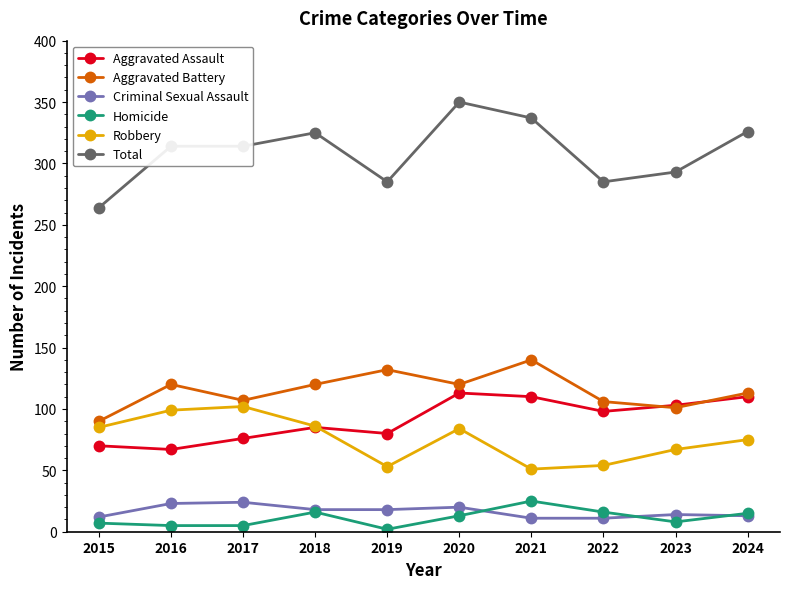

True or false: Aggravated Battery and Homicide intersect in this chart.

False